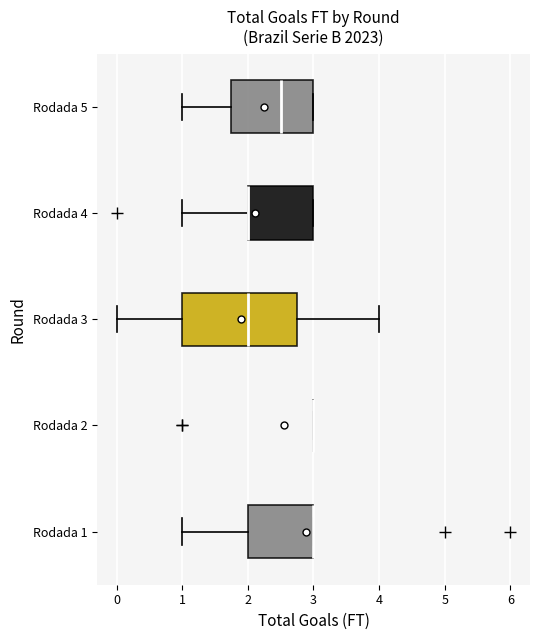

Reading bottom to top, read every box against the x-axis: the position of its median line, the range the box covers, and the ends of its whiskers. The values are not printed on the chart, so give them approximately, as read against the axis.

Rodada 1: median 3.0 (drawn on the box's right edge), box 2.0 to 3.0, whiskers 1.0 to 3.0
Rodada 2: box collapsed to a line at 3.0, whiskers 3.0 to 3.0
Rodada 3: median 2.0, box 1.0 to 2.8, whiskers 0.0 to 4.0
Rodada 4: median 2.0 (drawn on the box's left edge), box 2.0 to 3.0, whiskers 1.0 to 3.0
Rodada 5: median 2.5, box 1.8 to 3.0, whiskers 1.0 to 3.0